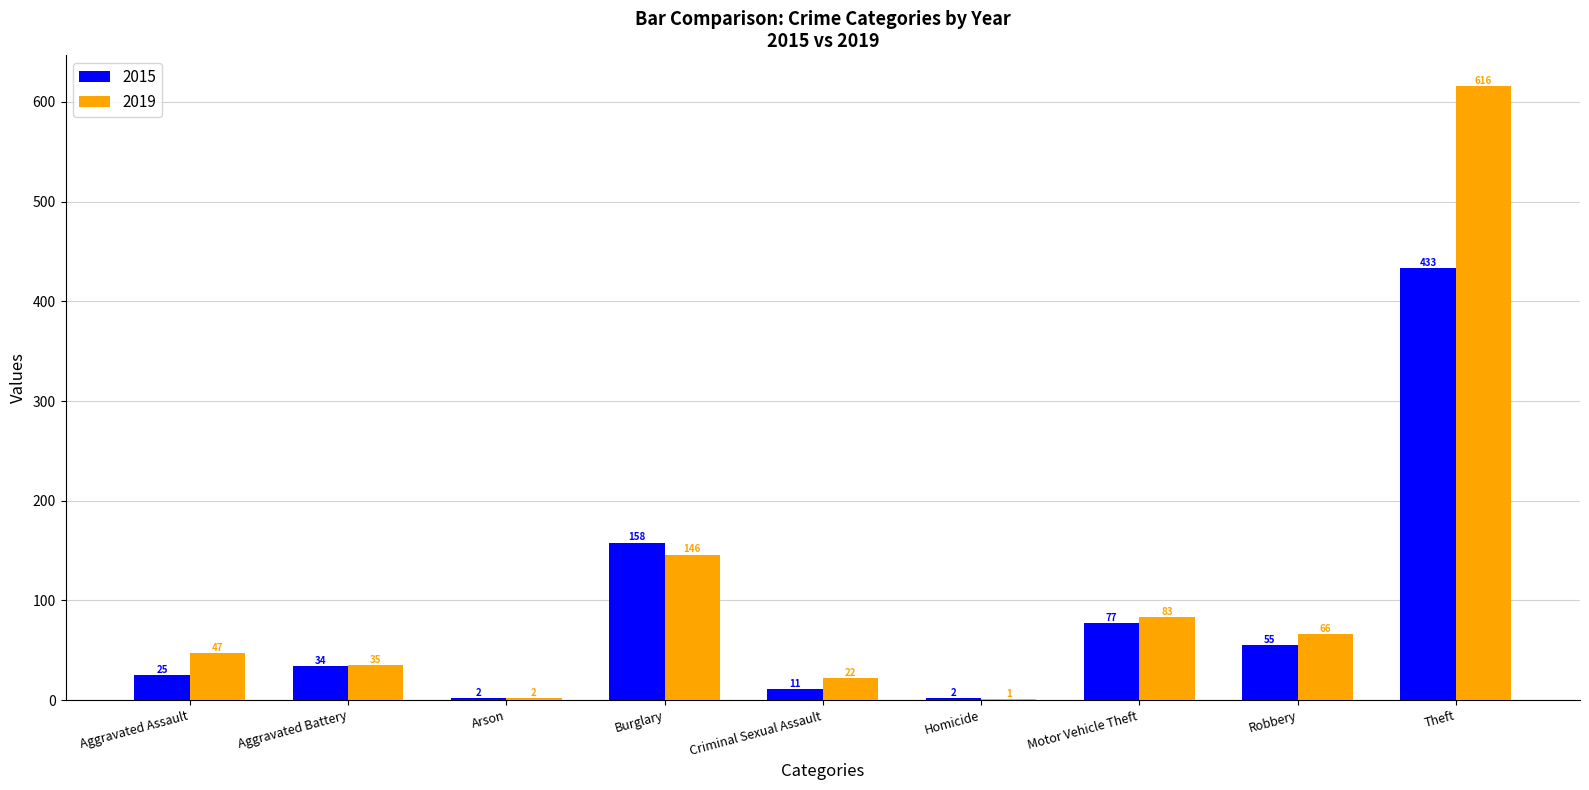

At which label does 2019 reach its peak?

Theft